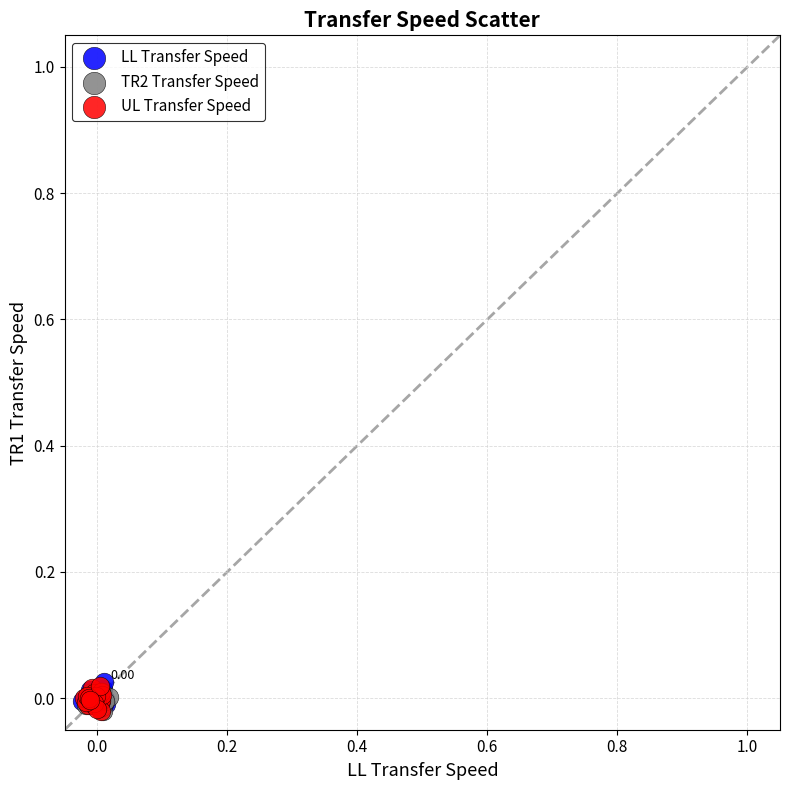

What are all the series names shown in the legend?

LL Transfer Speed, TR2 Transfer Speed, UL Transfer Speed